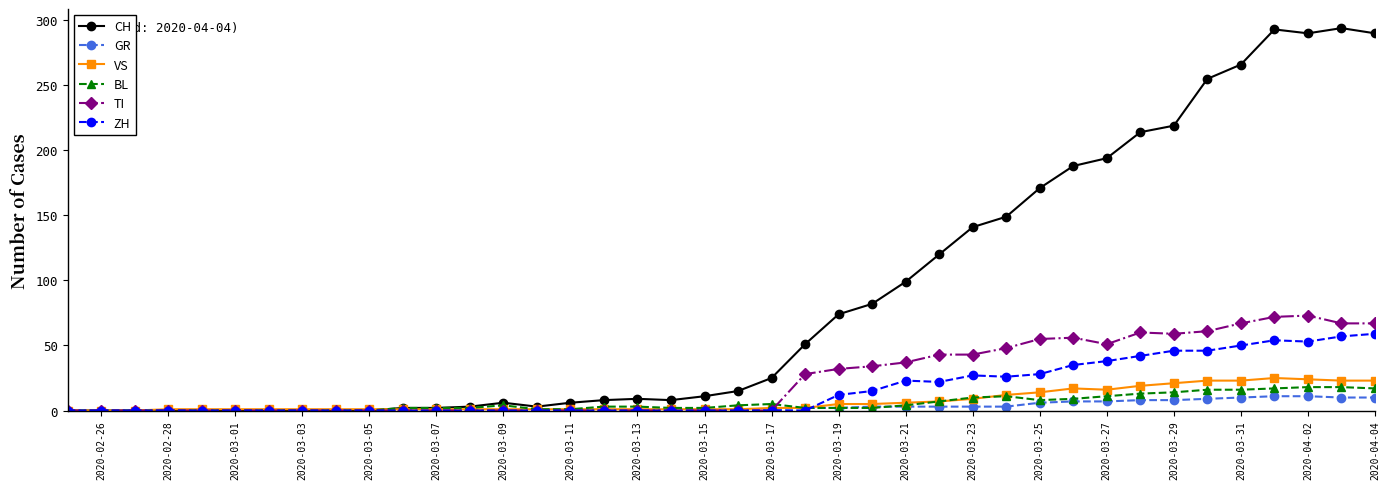

What is the highest value of the GR series?

11